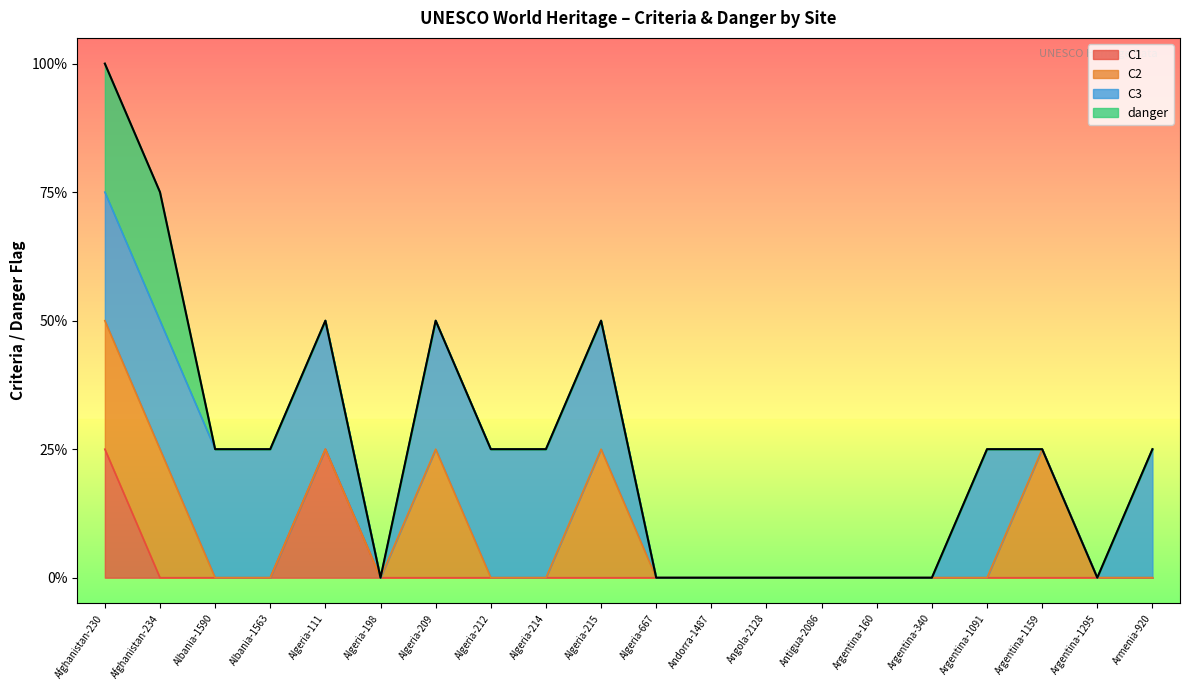

Reading right to left, transcribe all the data shown in this chart.

C1: Armenia-920=0	Argentina-1295=0	Argentina-1159=0	Argentina-1091=0	Argentina-340=0	Argentina-160=0	Antigua-2086=0	Angola-2128=0	Andorra-1487=0	Algeria-667=0	Algeria-215=0	Algeria-214=0	Algeria-212=0	Algeria-209=0	Algeria-198=0	Algeria-111=1	Albania-1563=0	Albania-1590=0	Afghanistan-234=0	Afghanistan-230=1
C2: Armenia-920=0	Argentina-1295=0	Argentina-1159=1	Argentina-1091=0	Argentina-340=0	Argentina-160=0	Antigua-2086=0	Angola-2128=0	Andorra-1487=0	Algeria-667=0	Algeria-215=1	Algeria-214=0	Algeria-212=0	Algeria-209=1	Algeria-198=0	Algeria-111=0	Albania-1563=0	Albania-1590=0	Afghanistan-234=1	Afghanistan-230=1
C3: Armenia-920=1	Argentina-1295=0	Argentina-1159=0	Argentina-1091=1	Argentina-340=0	Argentina-160=0	Antigua-2086=0	Angola-2128=0	Andorra-1487=0	Algeria-667=0	Algeria-215=1	Algeria-214=1	Algeria-212=1	Algeria-209=1	Algeria-198=0	Algeria-111=1	Albania-1563=1	Albania-1590=1	Afghanistan-234=1	Afghanistan-230=1
danger: Armenia-920=0	Argentina-1295=0	Argentina-1159=0	Argentina-1091=0	Argentina-340=0	Argentina-160=0	Antigua-2086=0	Angola-2128=0	Andorra-1487=0	Algeria-667=0	Algeria-215=0	Algeria-214=0	Algeria-212=0	Algeria-209=0	Algeria-198=0	Algeria-111=0	Albania-1563=0	Albania-1590=0	Afghanistan-234=1	Afghanistan-230=1